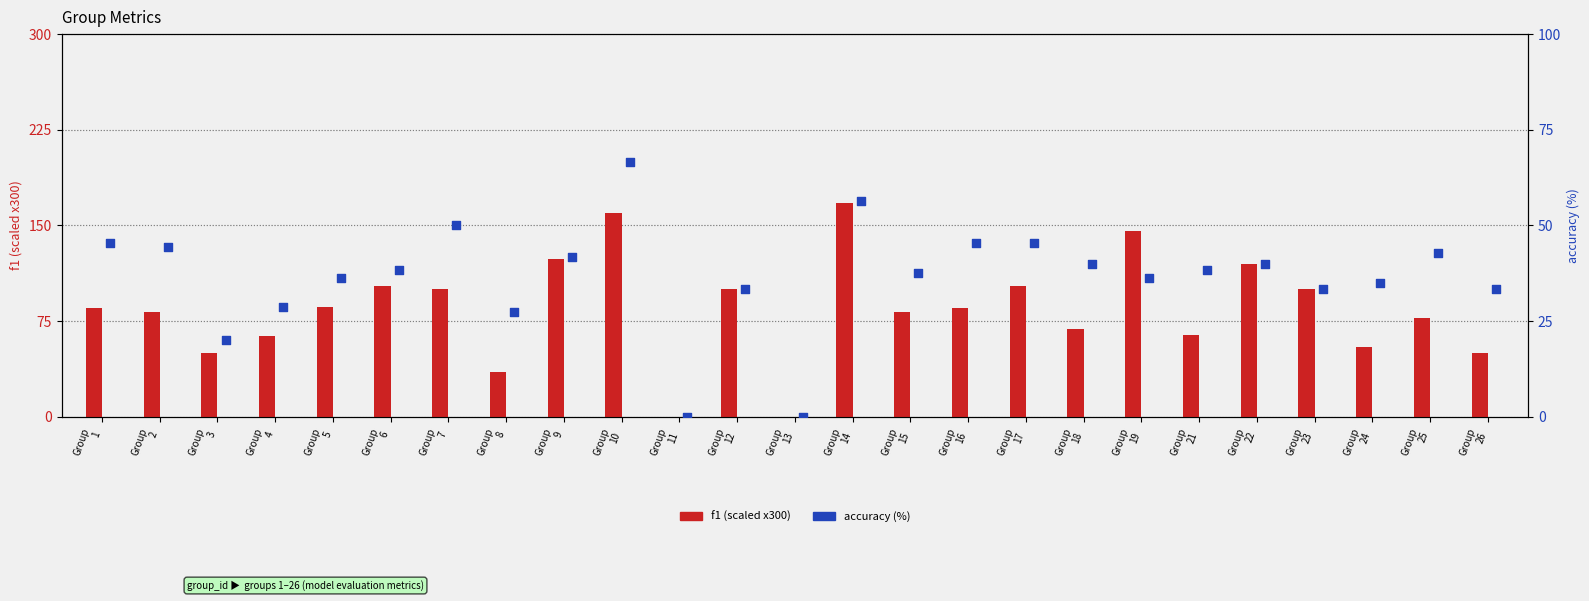

Is the value of f1 (scaled) at Group
15 greater than the value of accuracy (%) at Group
5?

Yes